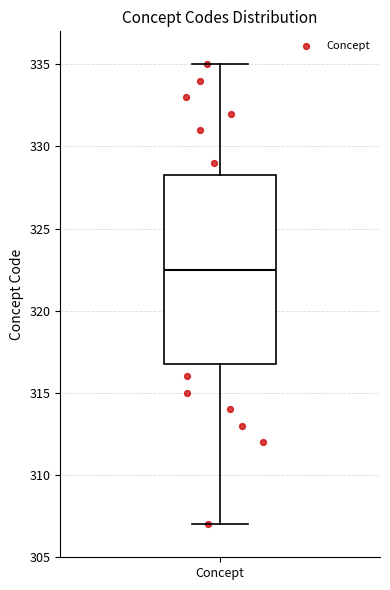

Transcribe this box plot: give where the median line is, the range the box spans, and where the two whiskers end, as read against the y-axis. The values are not printed on the chart, so give them approximately, as read against the axis.

median 322.5, box 317.0 to 328.5, whiskers 307.0 to 335.0